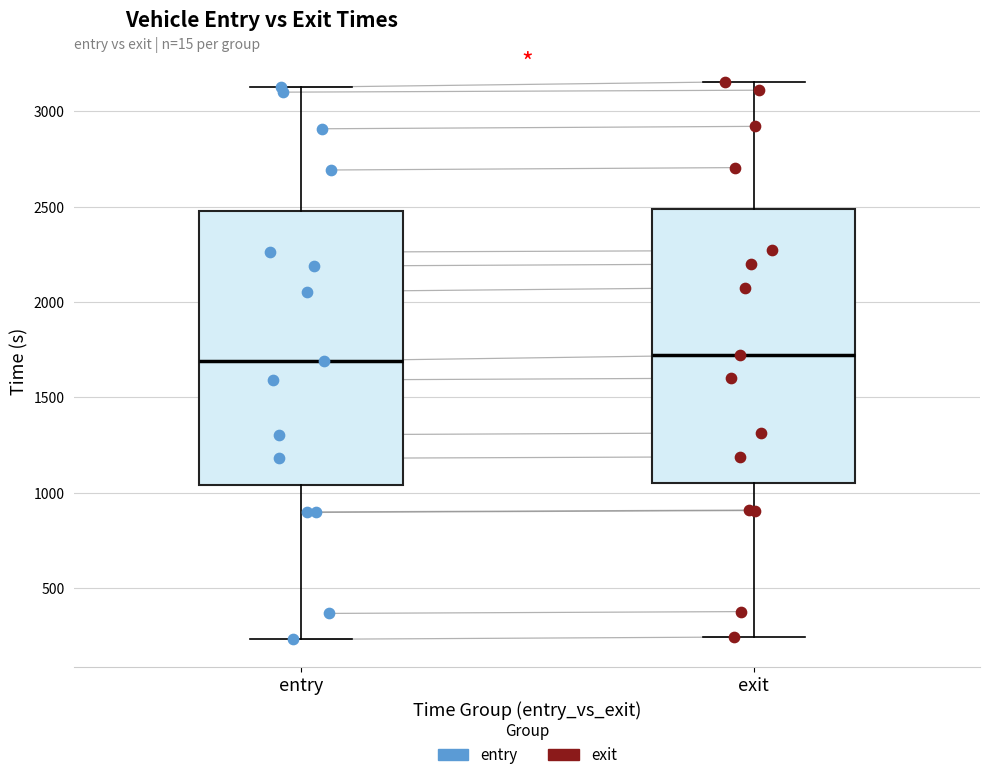

Where does the median line of the box for exit sit on the y-axis? The values are not printed on the chart, so give them approximately, as read against the axis.

1700